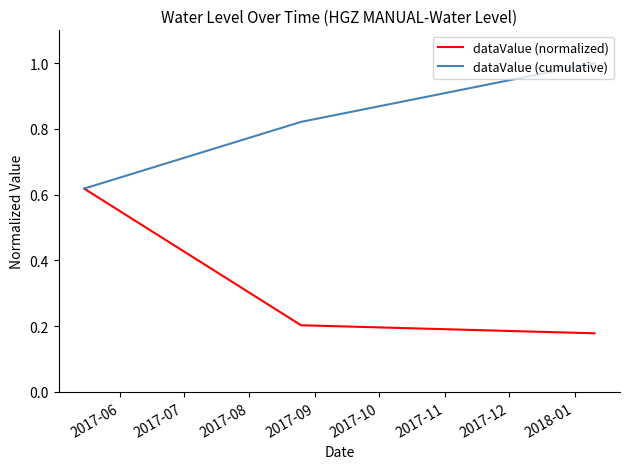

Rank the series by their average value, from lowest to highest.

dataValue (normalized), dataValue (cumulative)